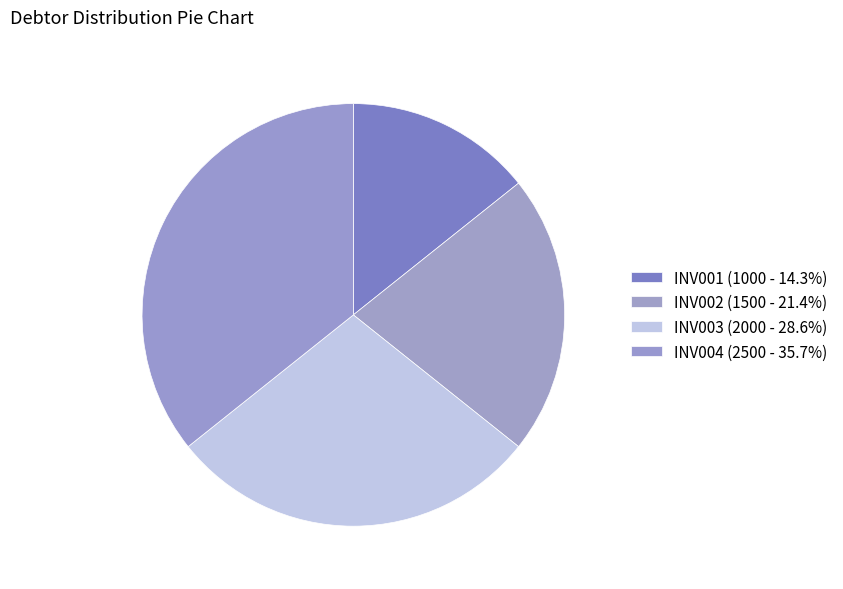

To the nearest percent, what is the average slice percentage?

25%